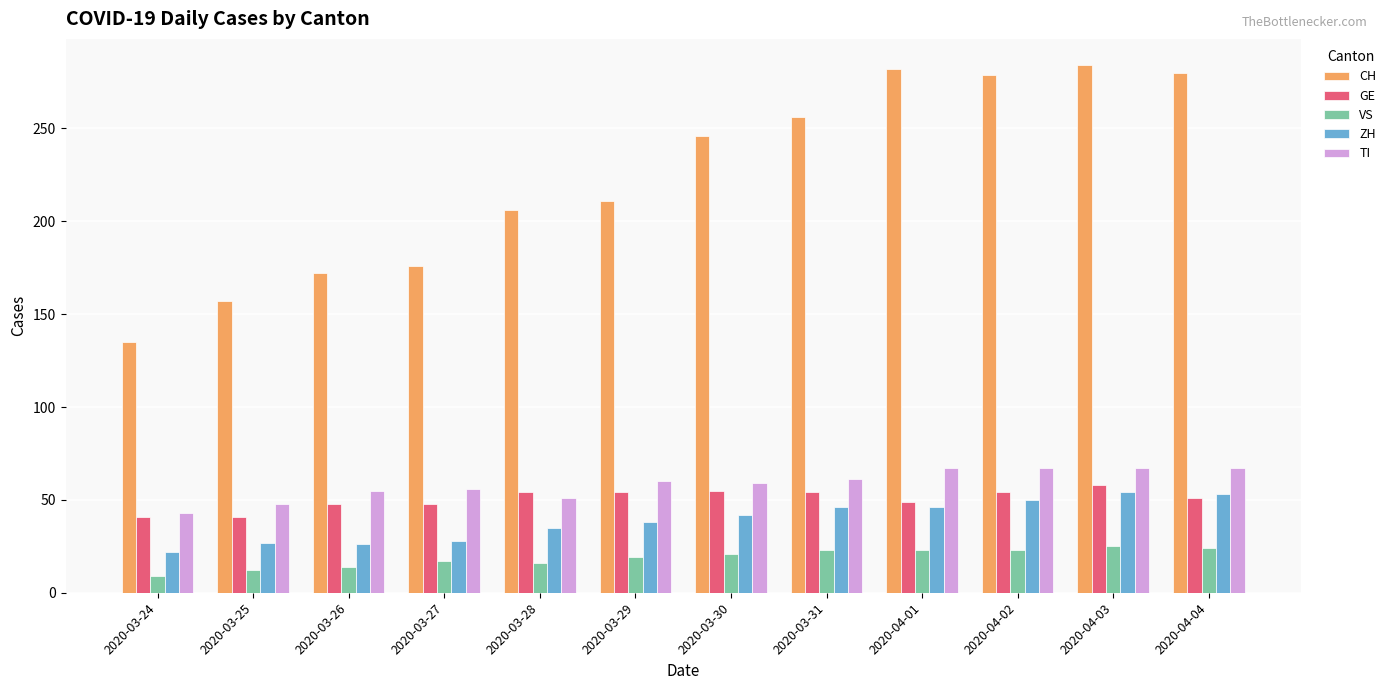

At which category is the sum across all series the highest?

2020-04-03